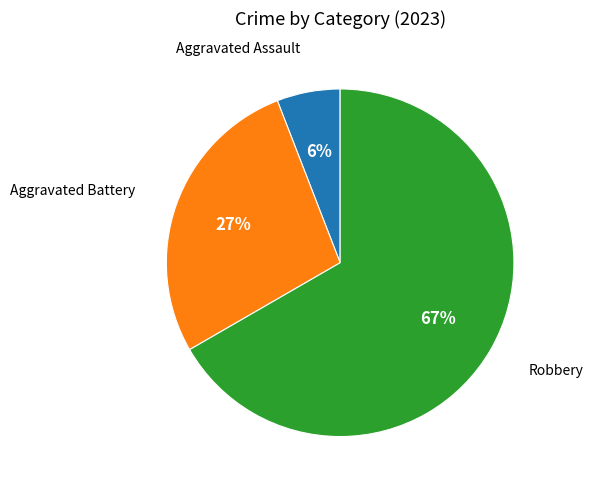

To the nearest percent, what is the average slice percentage?

33%